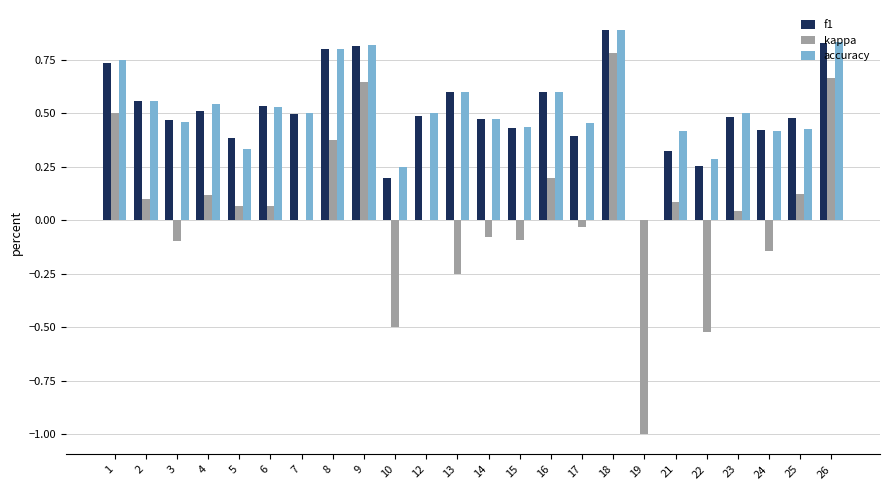

Is the value of f1 at 19 greater than the value of accuracy at 2?

No